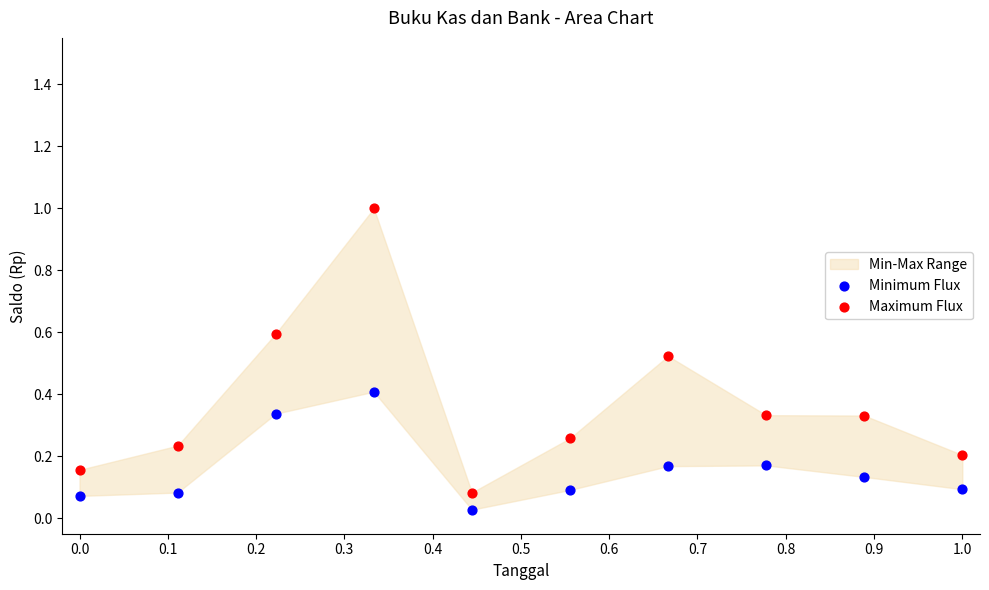

What is the X range (max minus min) for the scatter plot?

1.0